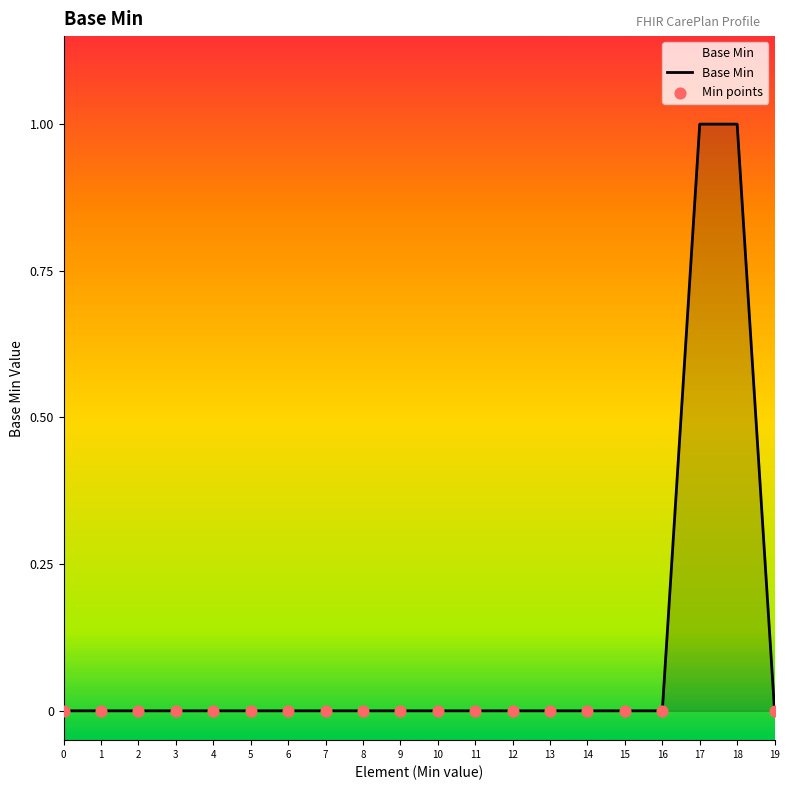

The value at 4 is -1. True or false?

False